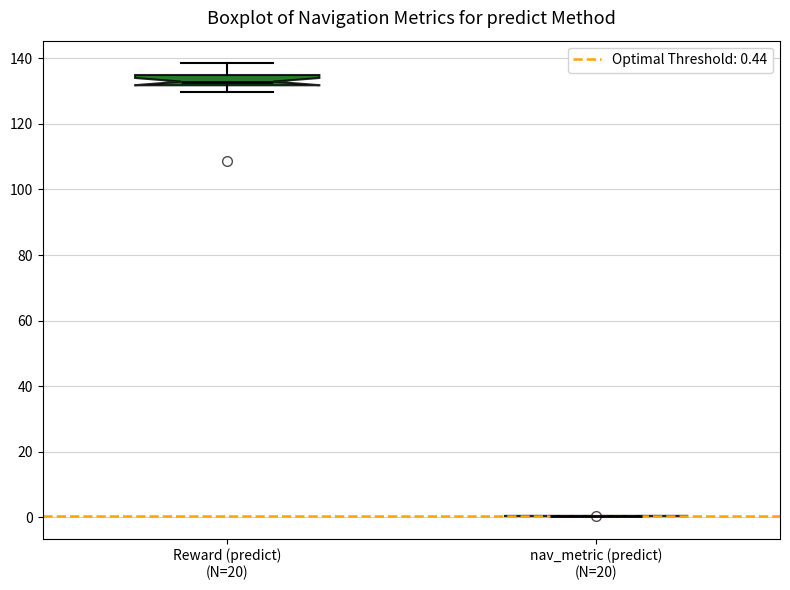

Reading left to right, transcribe this box plot: for each box, give where its median line is, the range the box spans, and where its two whiskers end, as read against the y-axis. The values are not printed on the chart, so give them approximately, as read against the axis.

Reward (predict) (N=20): median 132 (inside the box), box 132 to 134, whiskers 130 to 138
nav_metric (predict) (N=20): box collapsed to a line at 0, whiskers 0 to 0